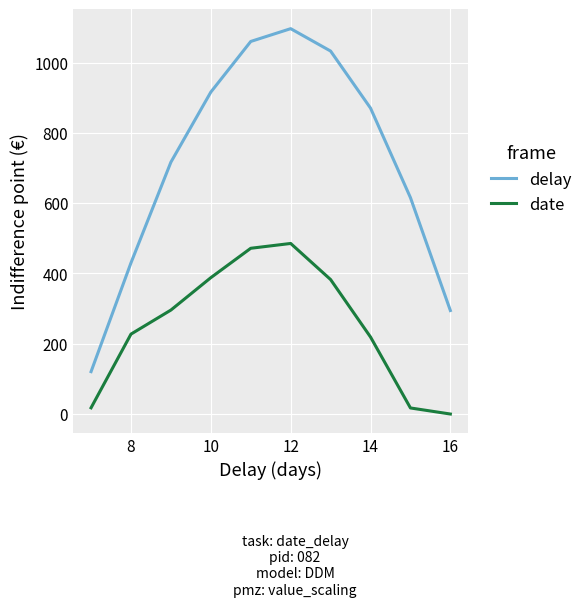

Which series has the widest spread of values?

delay